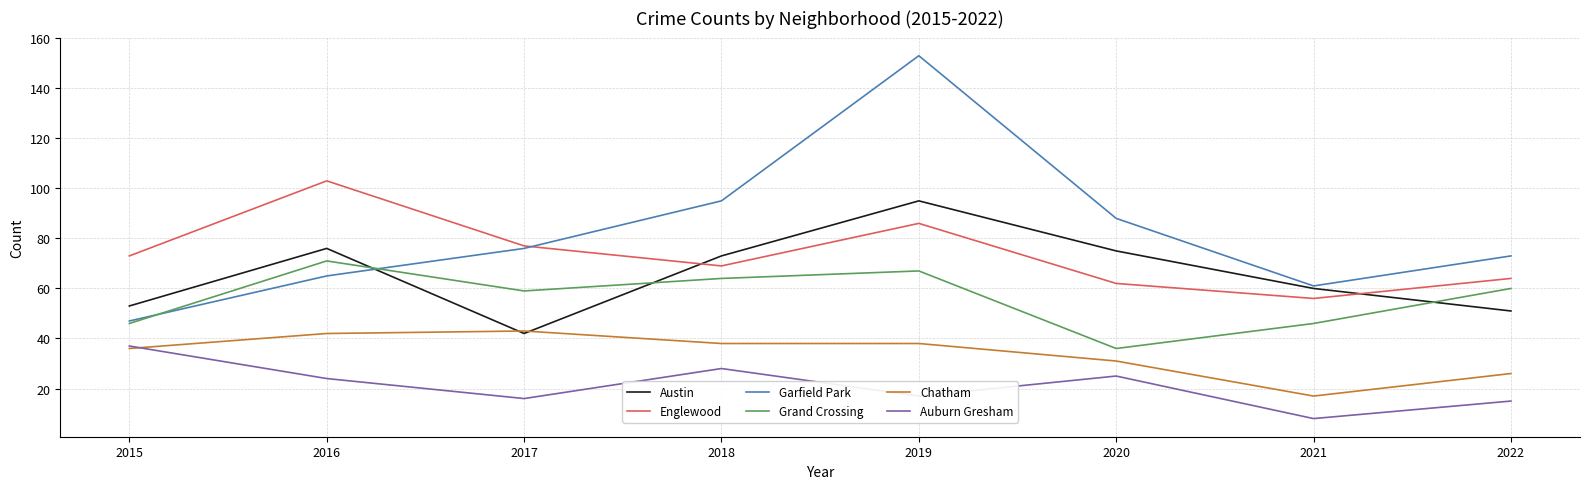

What is the total value across all series at 2019?

456